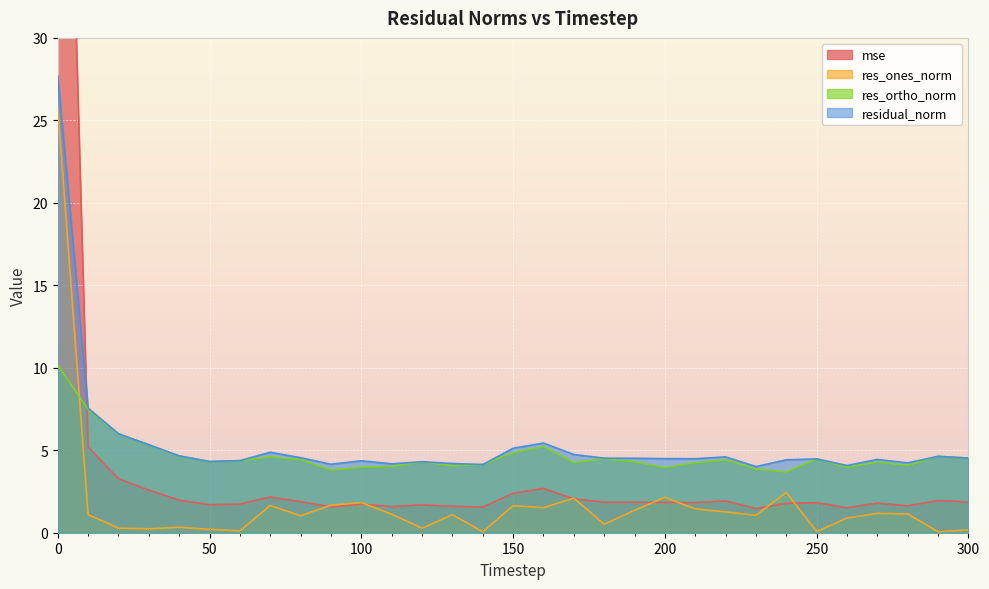

What is the value of the residual_norm point at the 1st from the left?

27.7